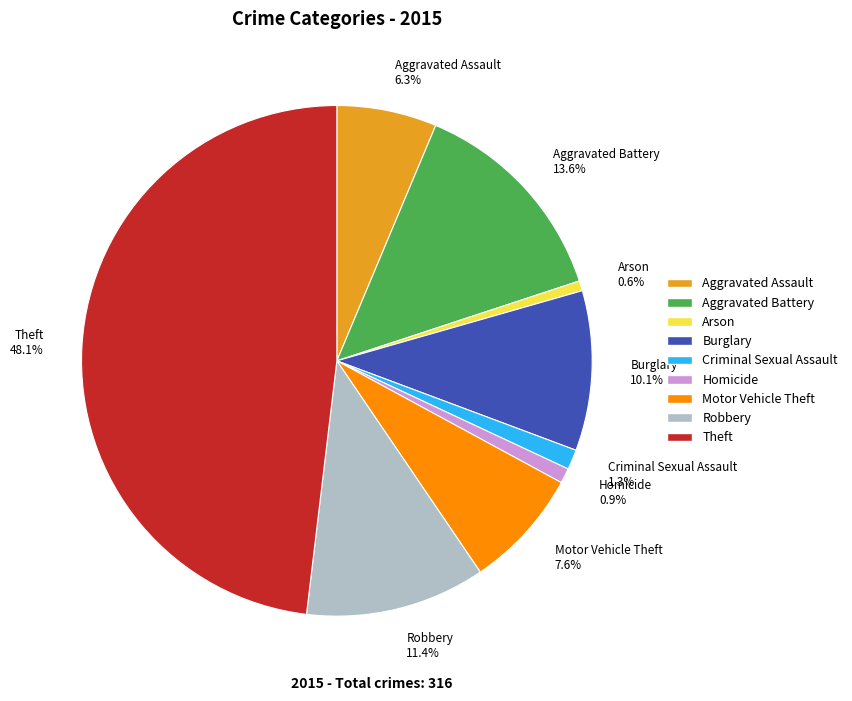

Does Theft account for over 50% of the chart?

No